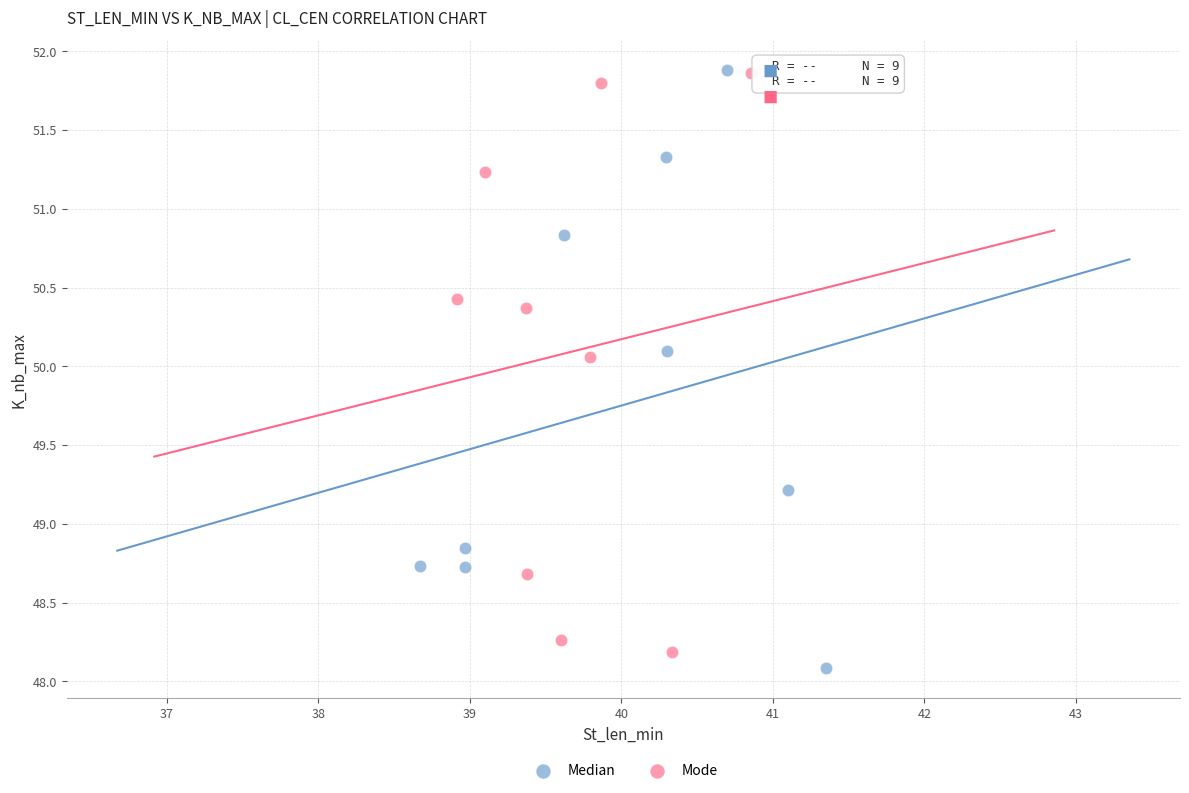

Which series contains the lowest Y value?

Median